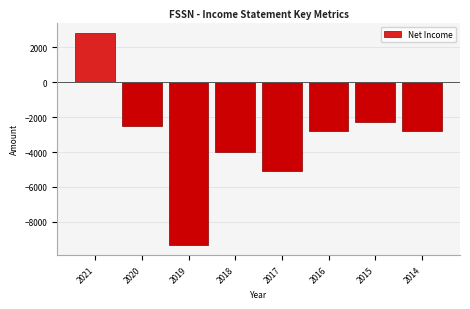

Reading left to right, extract all data points from this chart.

2800	-2500	-9300	-4000	-5100	-2800	-2300	-2800